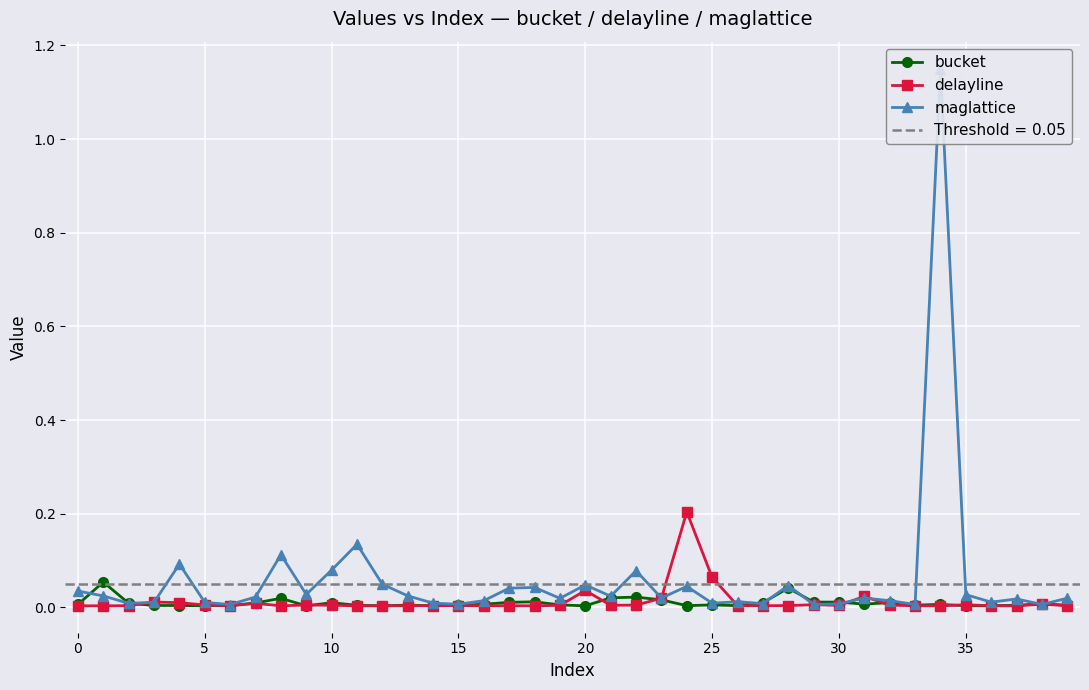

What is the label of the 11th point from the right?

29